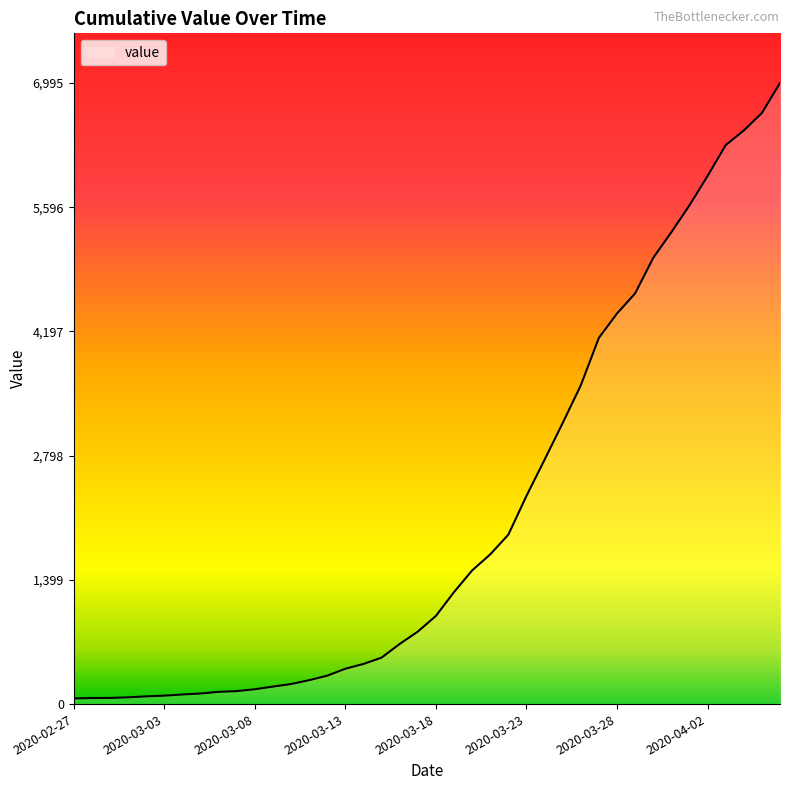

What is the difference between the maximum and minimum values?

6931